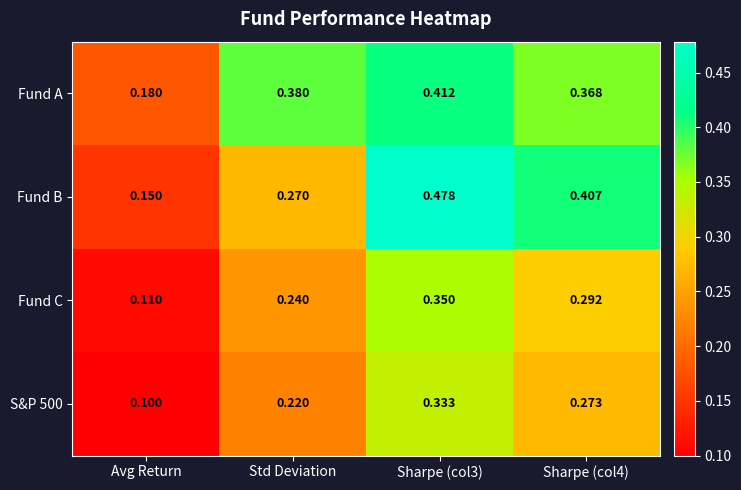

At how many categories does at least one series exceed 0?

4